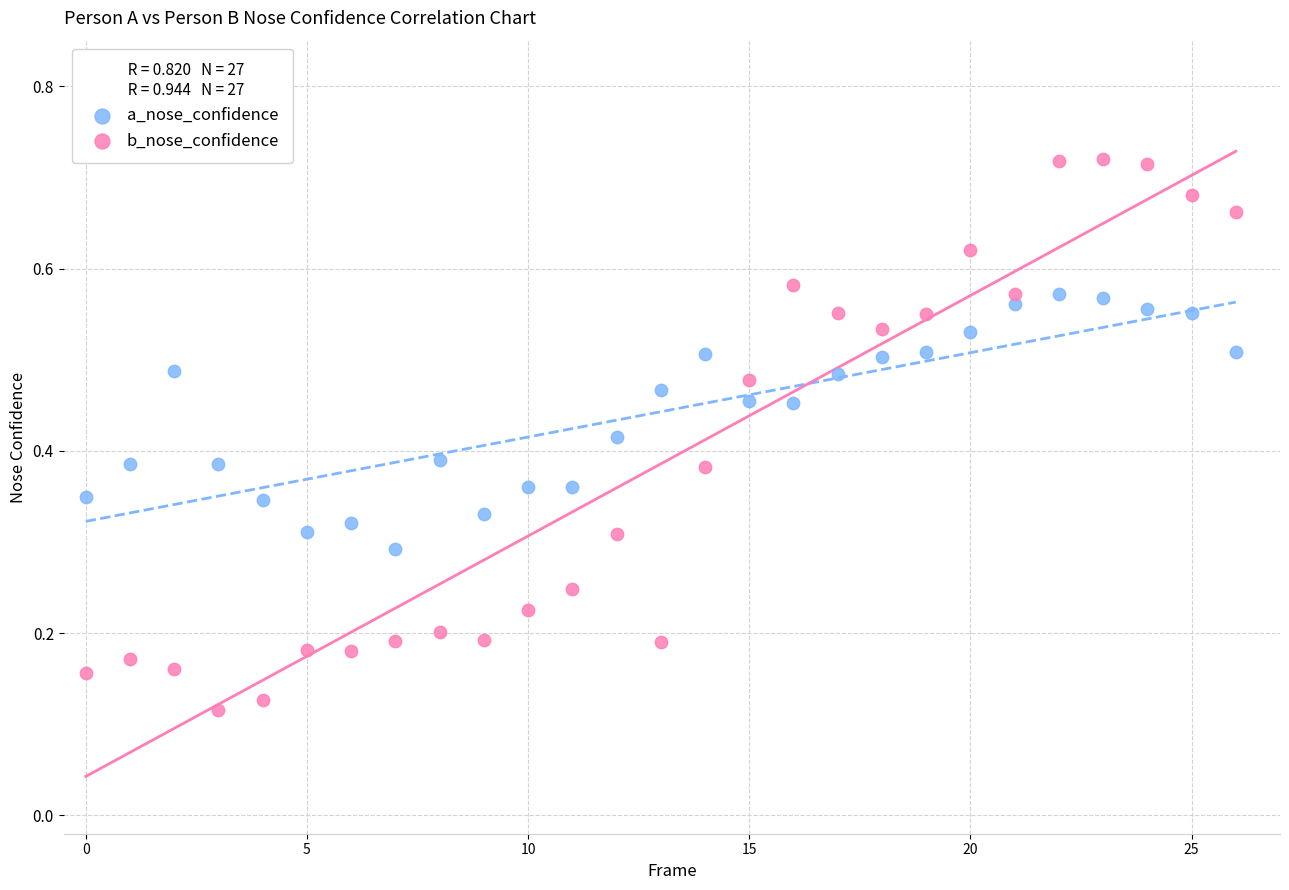

Which series contains the highest Y value?

b_nose_confidence